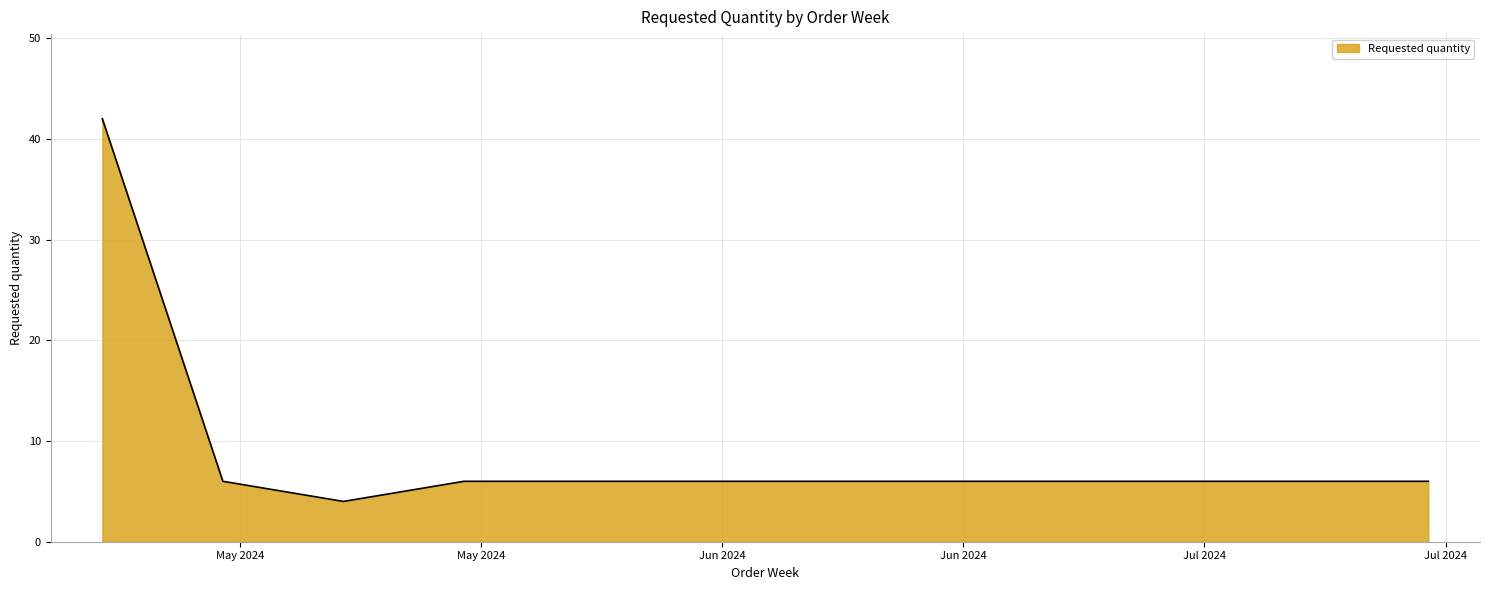

Count the number of data series in this chart.

1